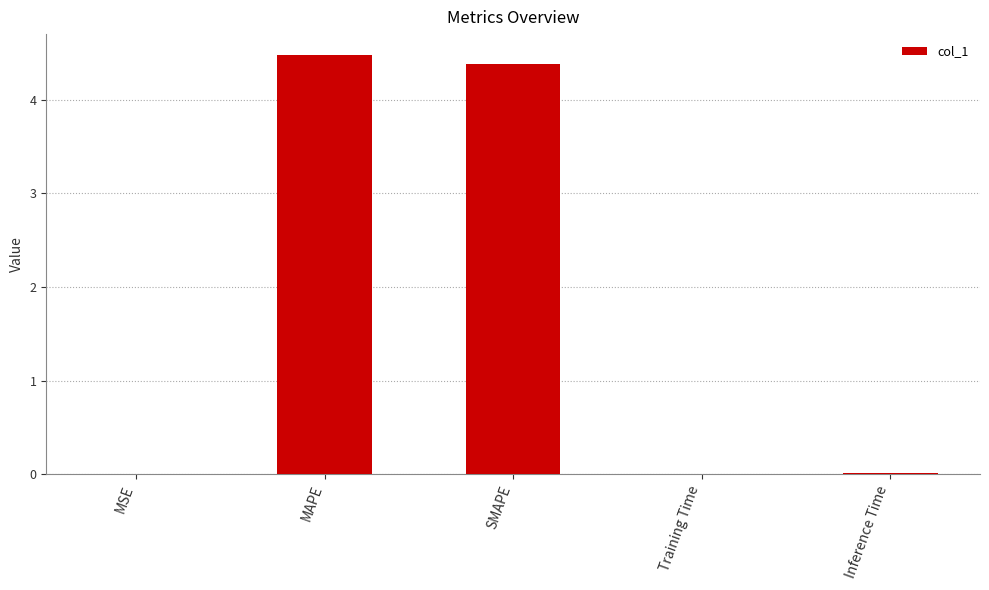

How many distinct data groups are displayed?

1